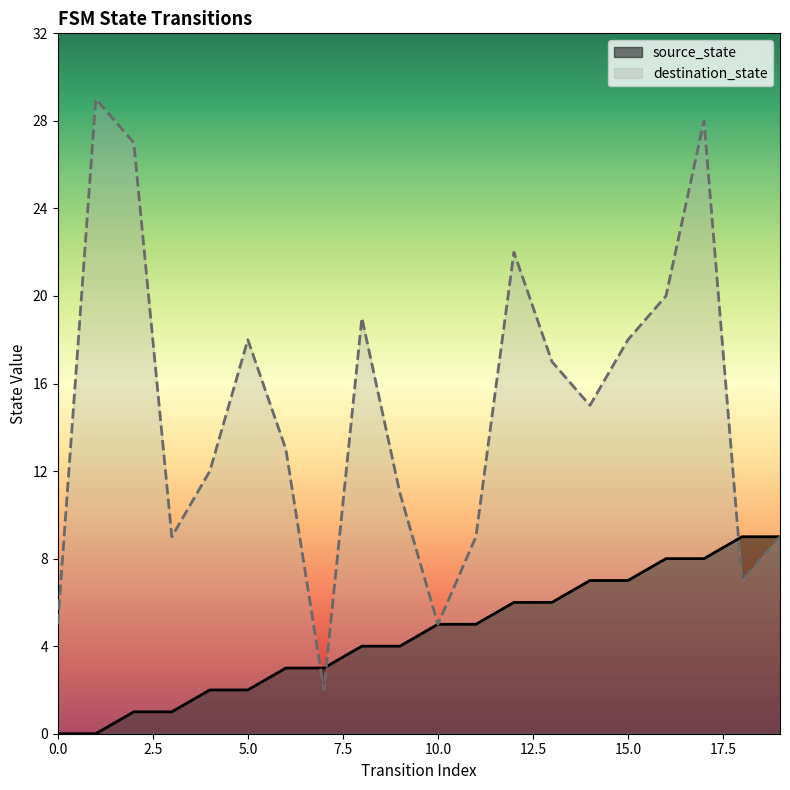

Which has a higher value, 1 or 16?

16